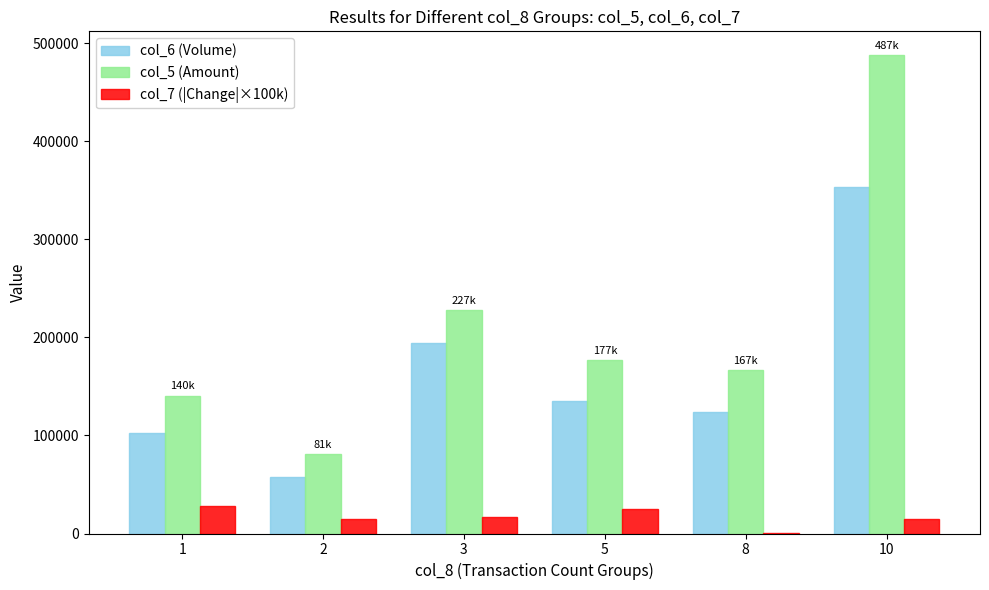

The col_6 (Volume) series shows 85558.4 at 2. True or false?

False